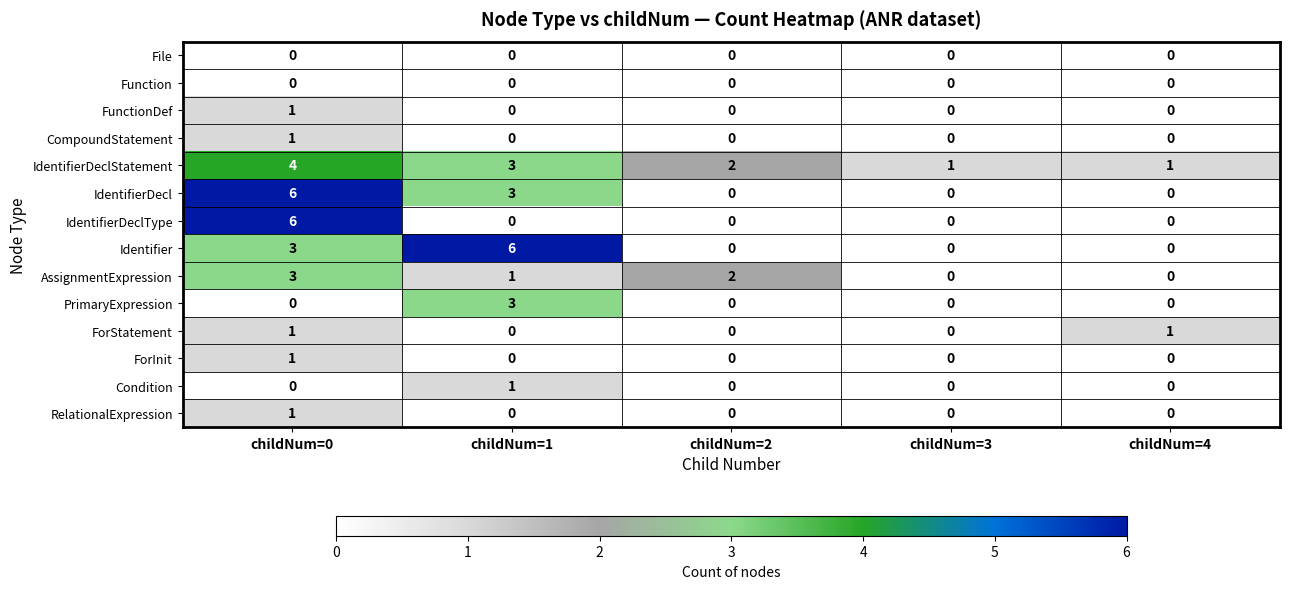

How many values in the FunctionDef series exceed 0?

1